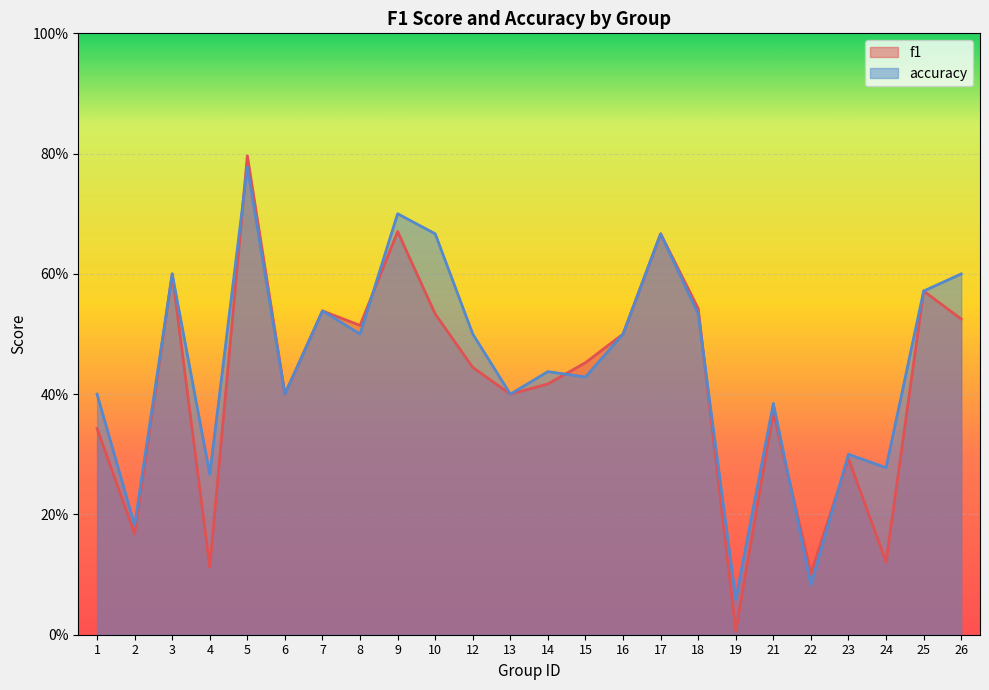

Reading left to right, list all the values displayed in this chart.

f1: 1=0.3	2=0.2	3=0.6	4=0.1	5=0.8	6=0.4	7=0.5	8=0.5	9=0.7	10=0.5	12=0.4	13=0.4	14=0.4	15=0.5	16=0.5	17=0.7	18=0.5	19=0.0	21=0.4	22=0.1	23=0.3	24=0.1	25=0.6	26=0.5
accuracy: 1=0.4	2=0.2	3=0.6	4=0.3	5=0.8	6=0.4	7=0.5	8=0.5	9=0.7	10=0.7	12=0.5	13=0.4	14=0.4	15=0.4	16=0.5	17=0.7	18=0.5	19=0.1	21=0.4	22=0.1	23=0.3	24=0.3	25=0.6	26=0.6